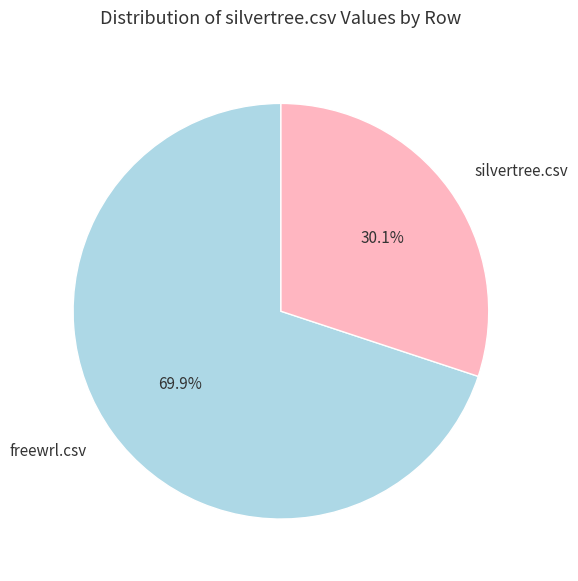

Which slice is the largest?

freewrl.csv